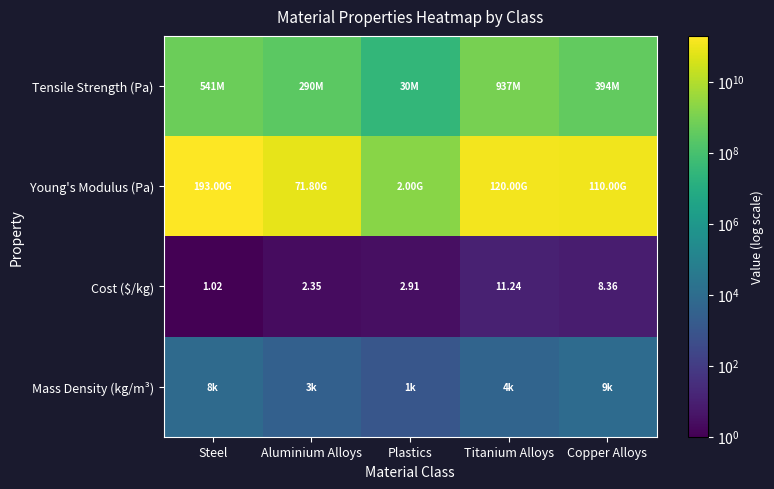

At which label does Cost ($/kg) first exceed 2?

Aluminium Alloys